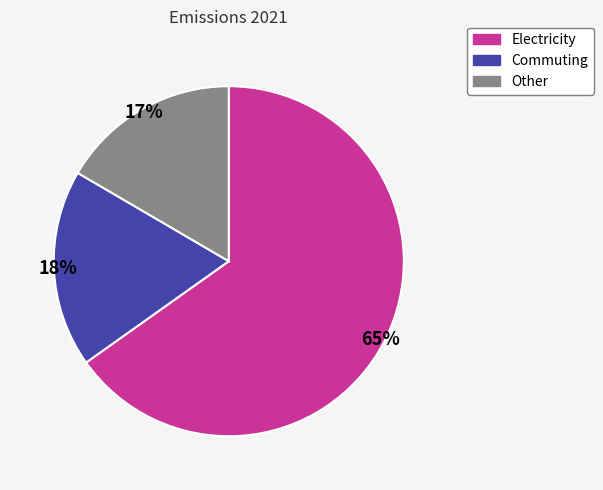

To the nearest percent, what is the average slice percentage?

33%